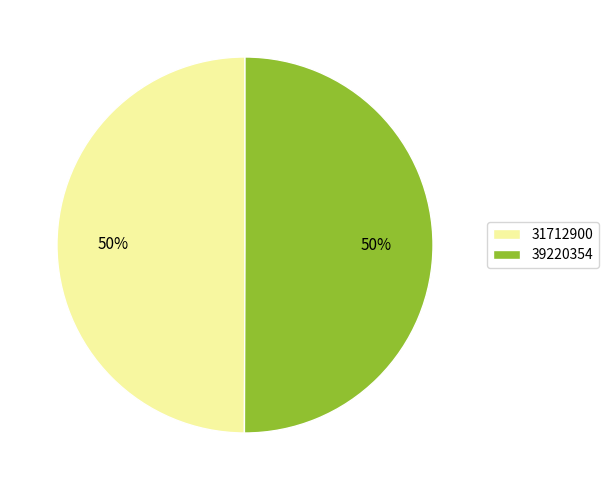

Is it true that 31712900 is 50% of the pie?

True